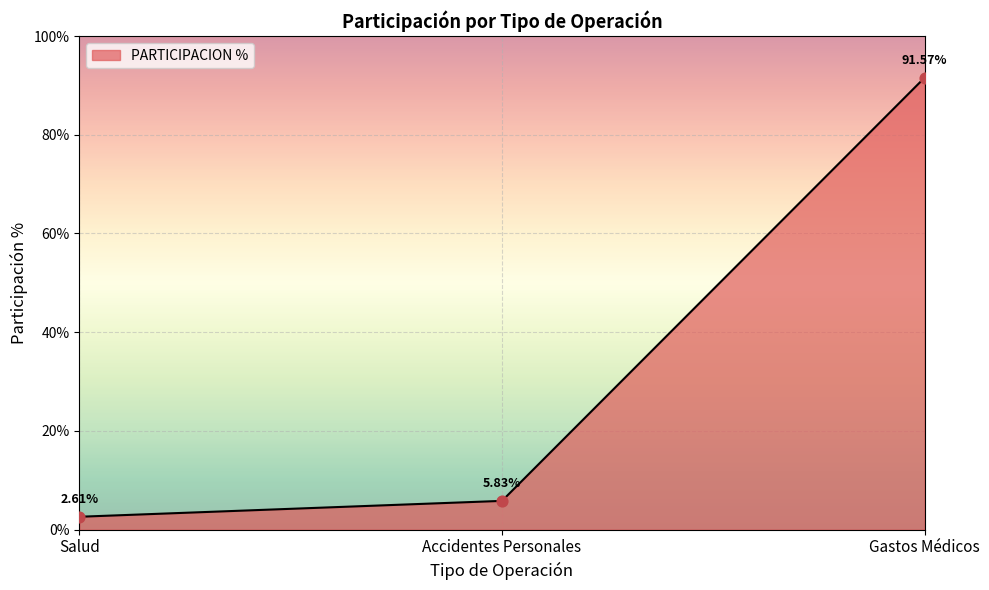

What is the change in value from Salud to Accidentes Personales?

+3.2